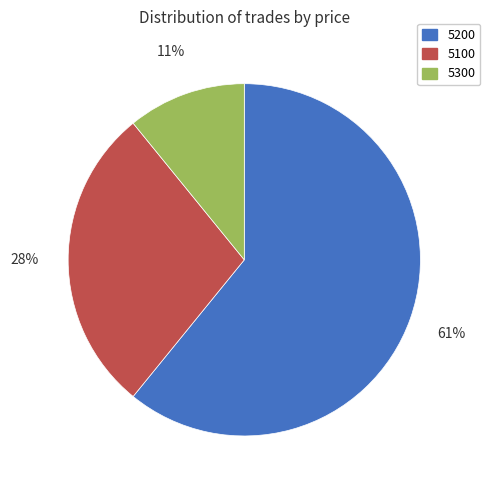

How many segments does this pie chart have?

3